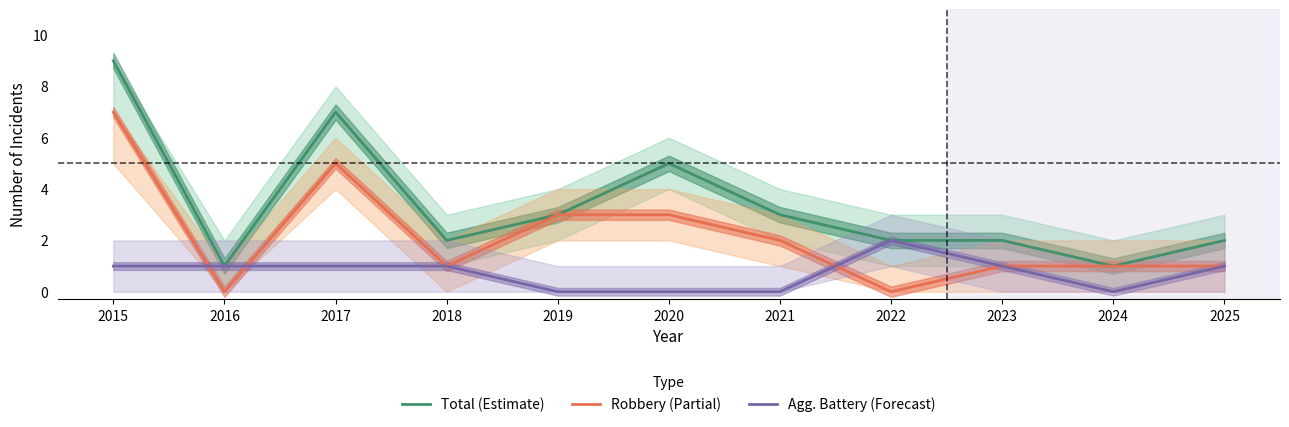

Is it true that Agg. Battery (Forecast) equals 1 at 2015?

True